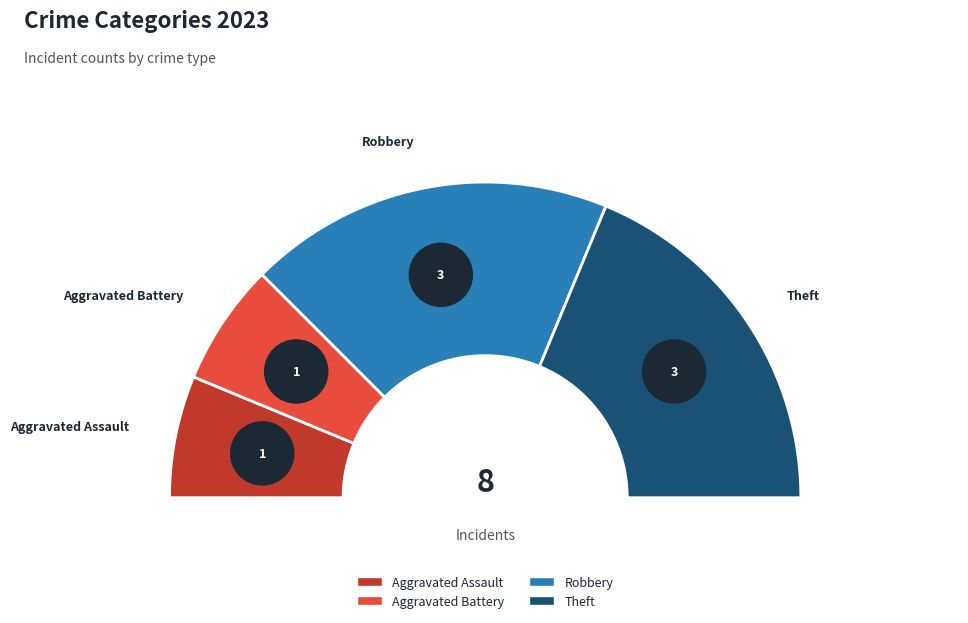

Is it true that Theft is 38% of the pie?

True